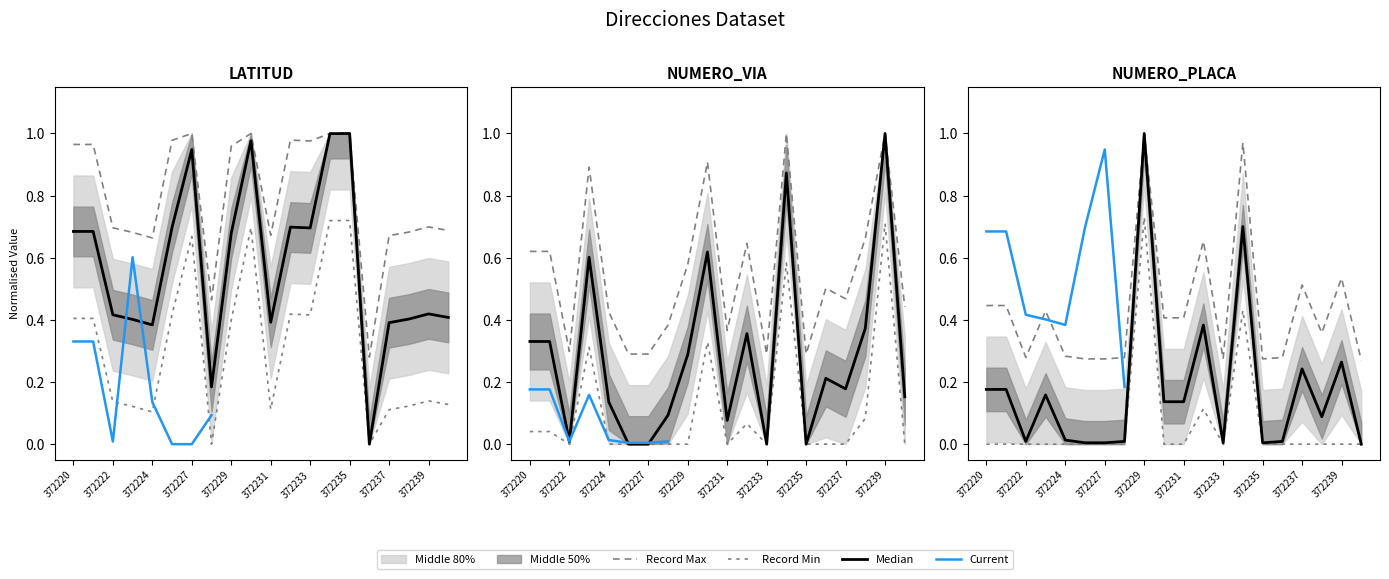

What is the maximum value shown in the chart?

1.0